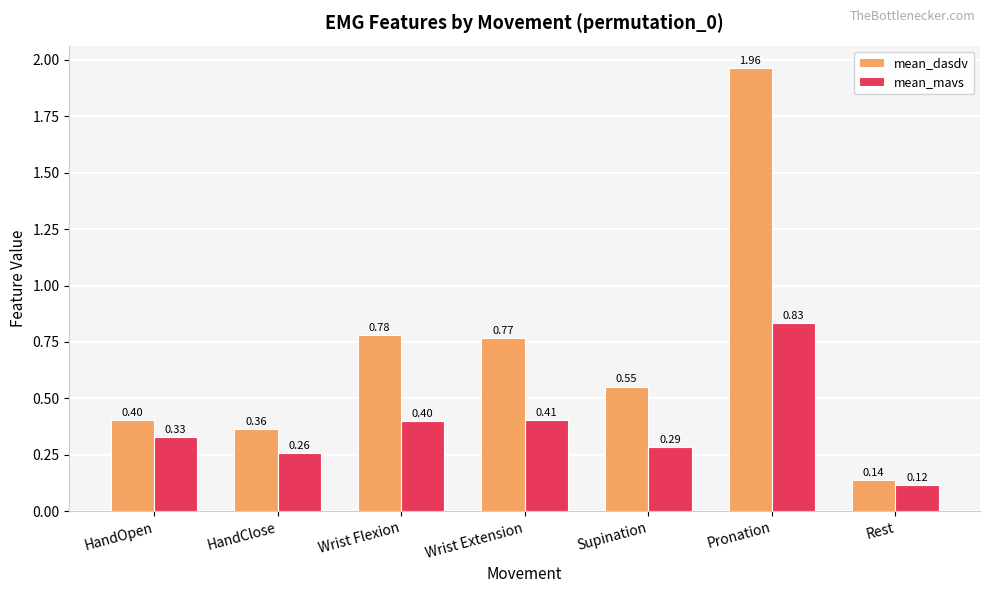

Rank the series by their average value, from lowest to highest.

mean_mavs, mean_dasdv